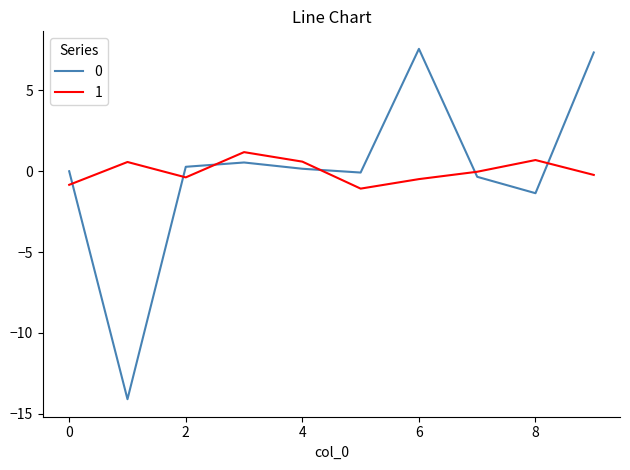

True or false: 0 and 1 cross at least once.

True